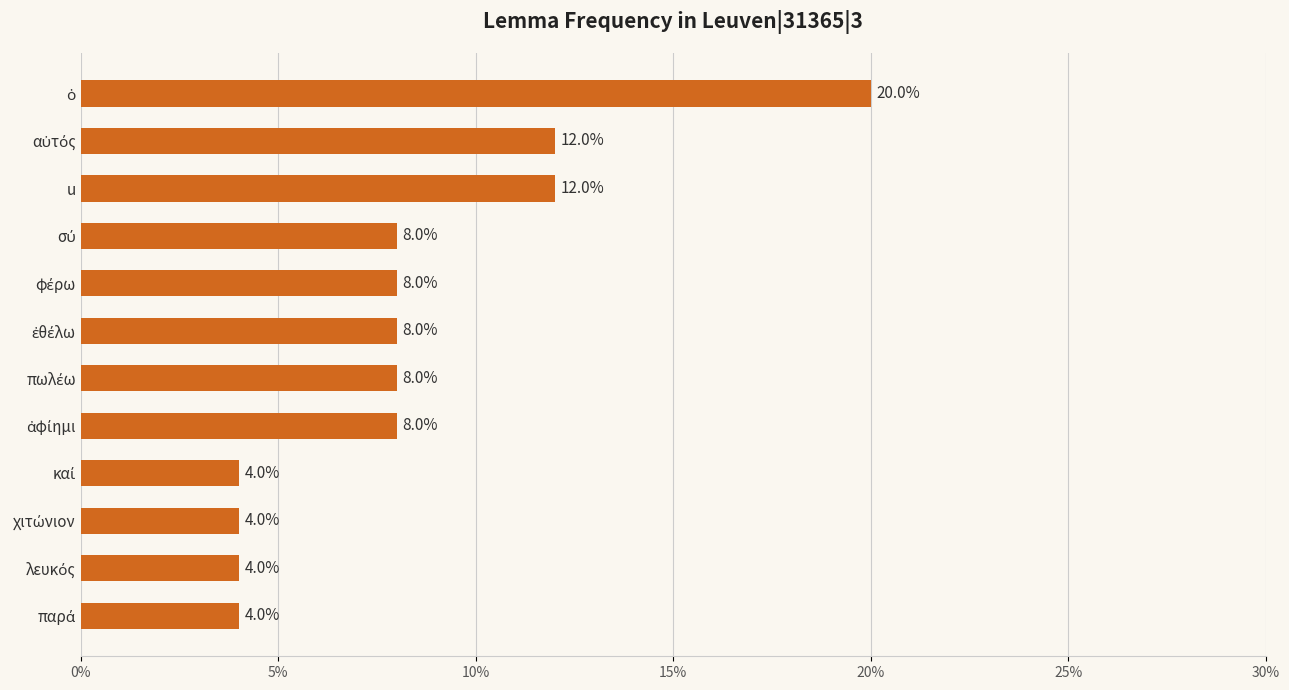

The chart shows a value of 12 at u. True or false?

True